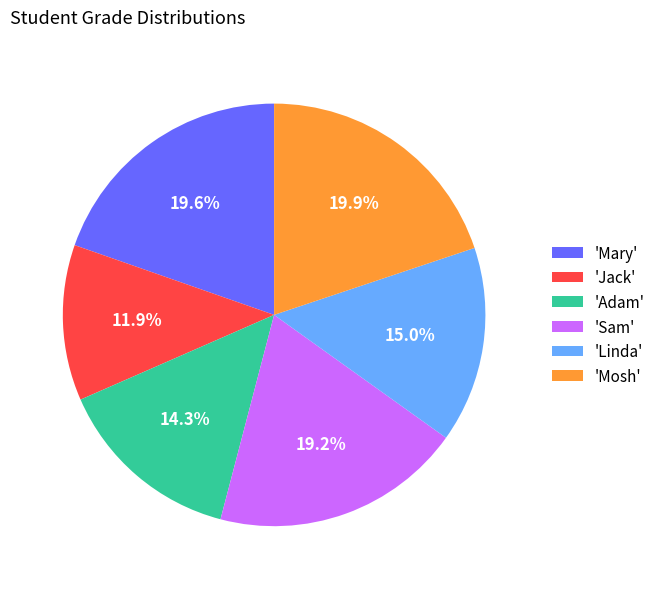

Approximately how many times larger is the value at 'Jack' compared to 'Mary'?

0.6